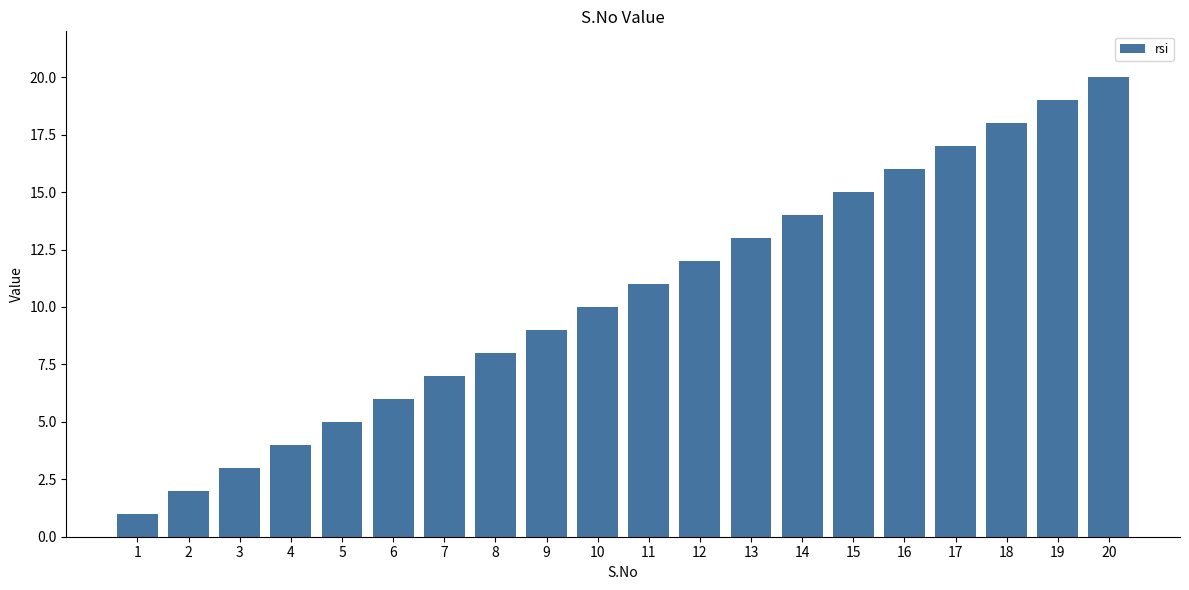

Rank the categories by value from lowest to highest.

1, 2, 3, 4, 5, 6, 7, 8, 9, 10, 11, 12, 13, 14, 15, 16, 17, 18, 19, 20